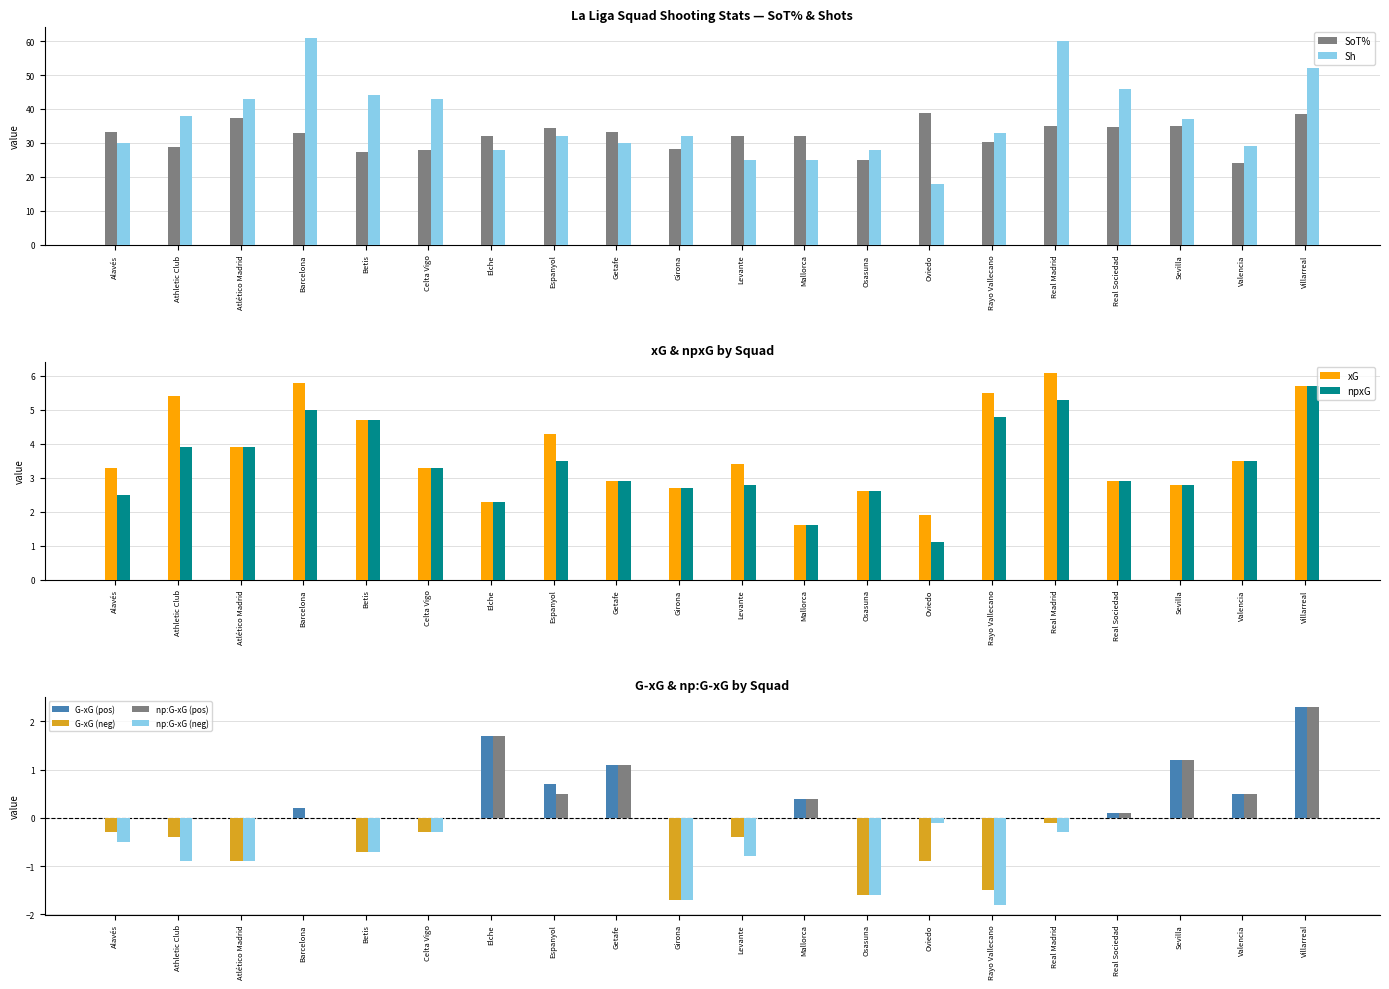

What is the difference between the maximum and minimum values in the G-xG series?

4.0